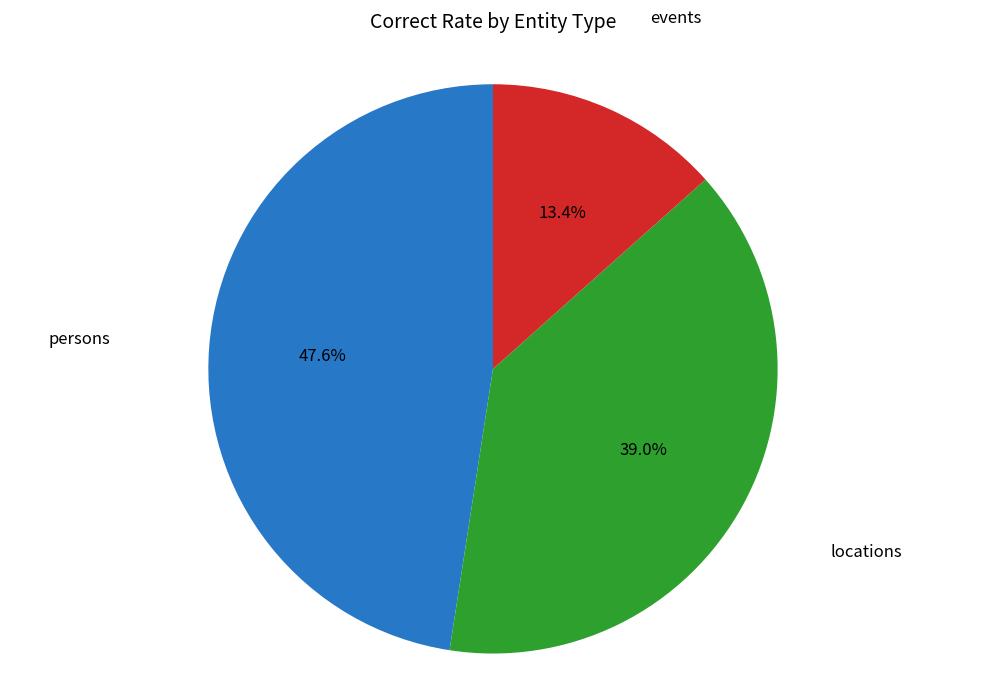

How many slices are in this pie chart?

3